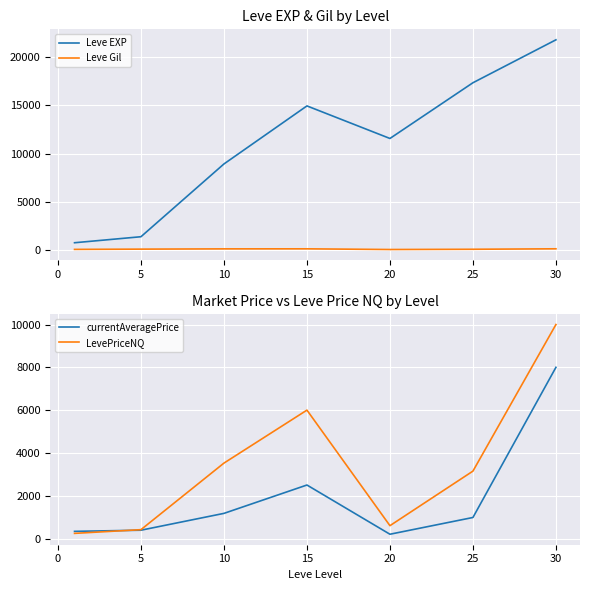

The value of Leve EXP at 15 is 25287. True or false?

False